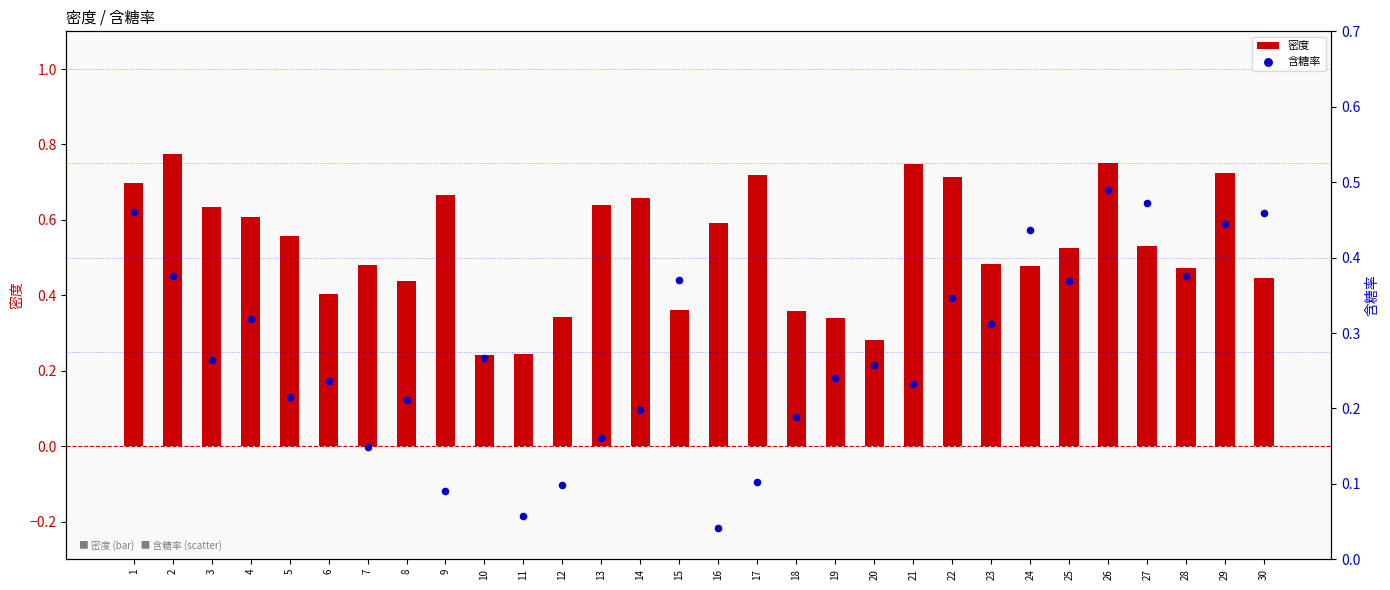

Which series has the largest total across all categories?

密度